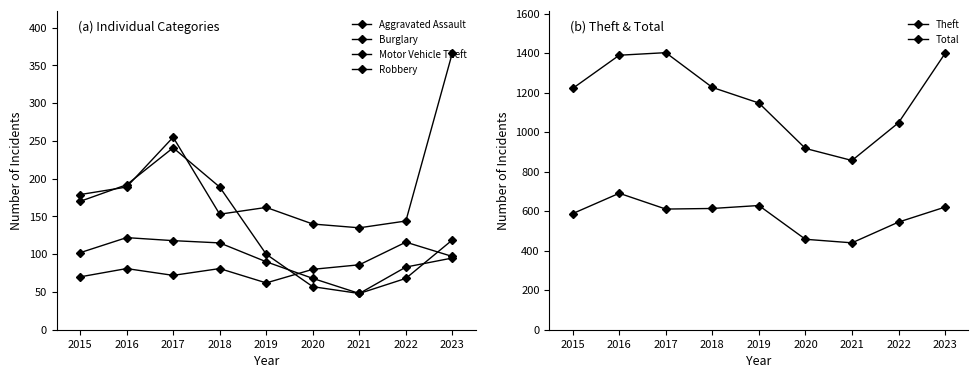

What are all the series names shown in the legend?

Aggravated Assault, Burglary, Motor Vehicle Theft, Robbery, Theft, Total